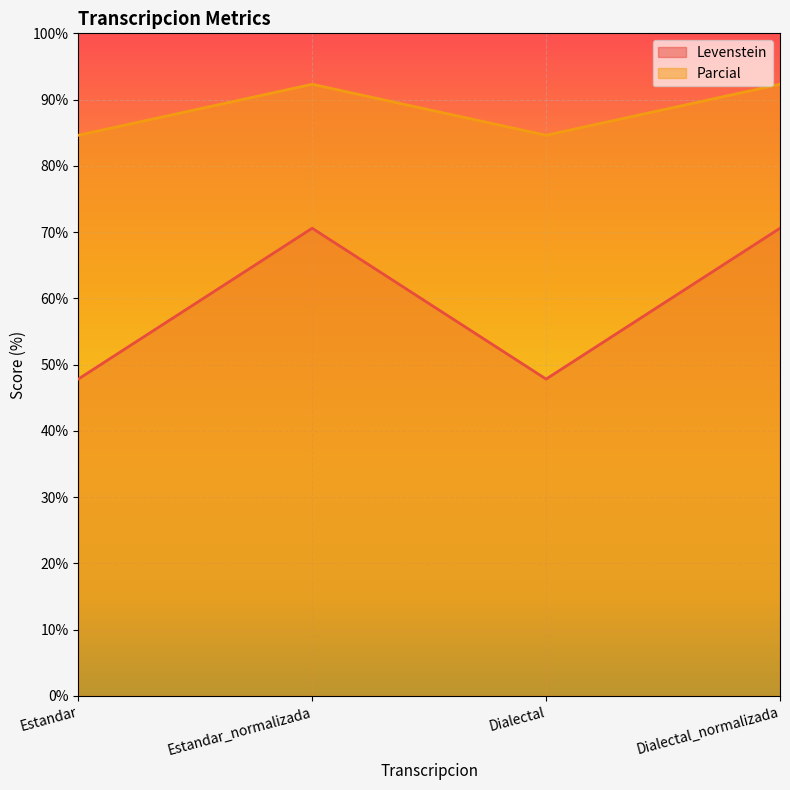

What is the sum of the Parcial values at Dialectal_normalizada and Dialectal?

176.9